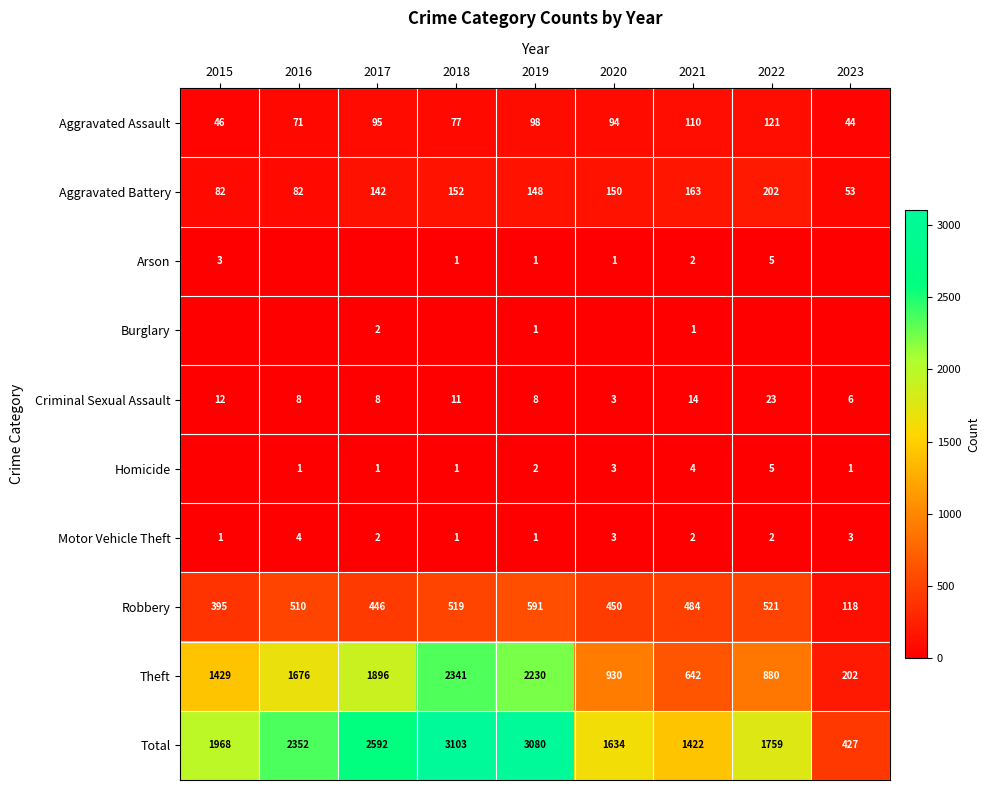

The Robbery series shows 179 at 2023. True or false?

False